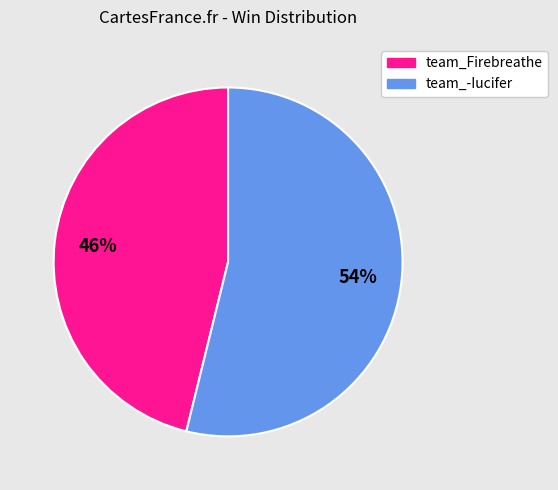

How many segments does this pie chart have?

2